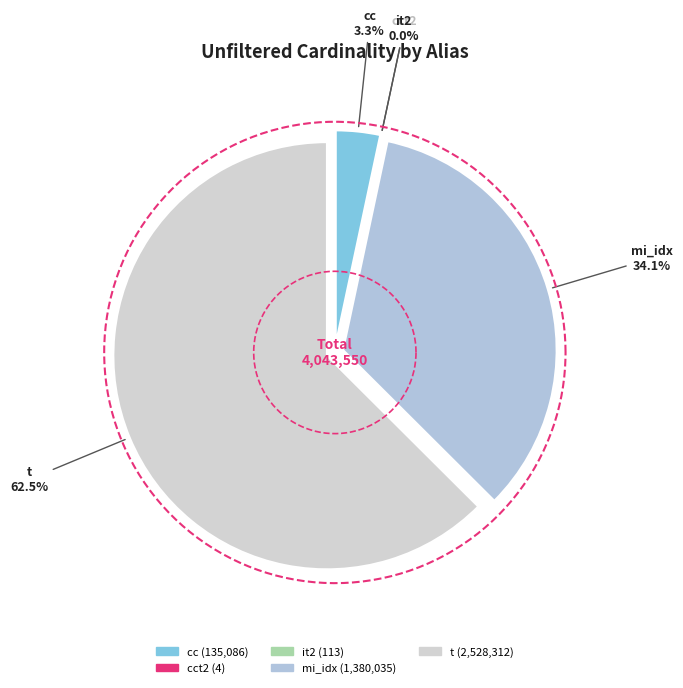

Count the number of slices in the pie.

5